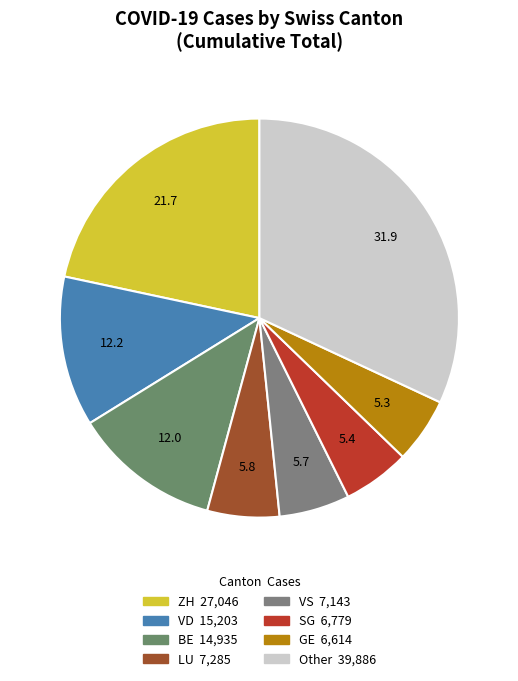

How many segments does this pie chart have?

8